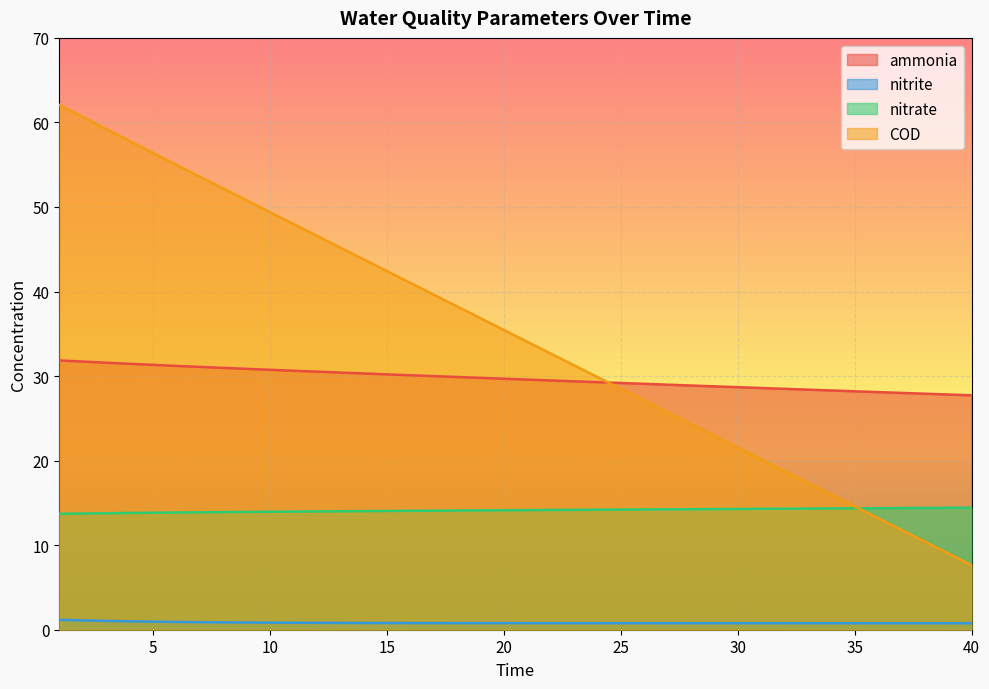

Count the number of categories in the chart.

40